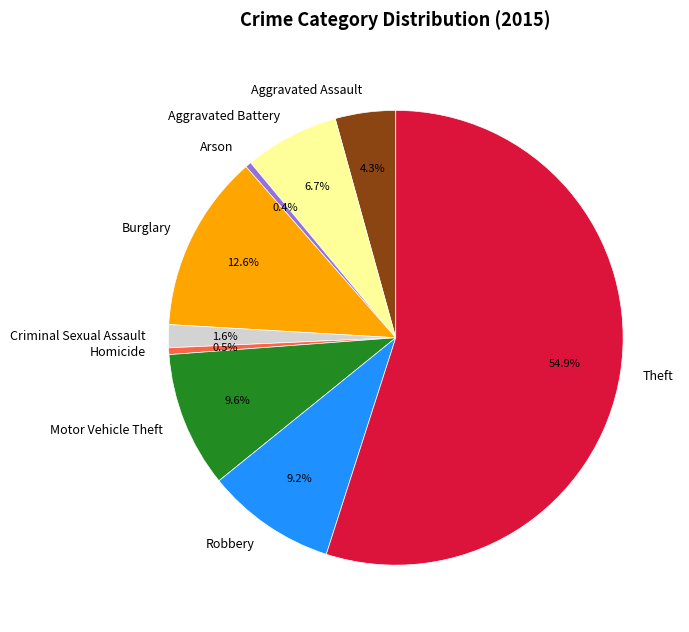

Does Theft account for over 50% of the chart?

Yes